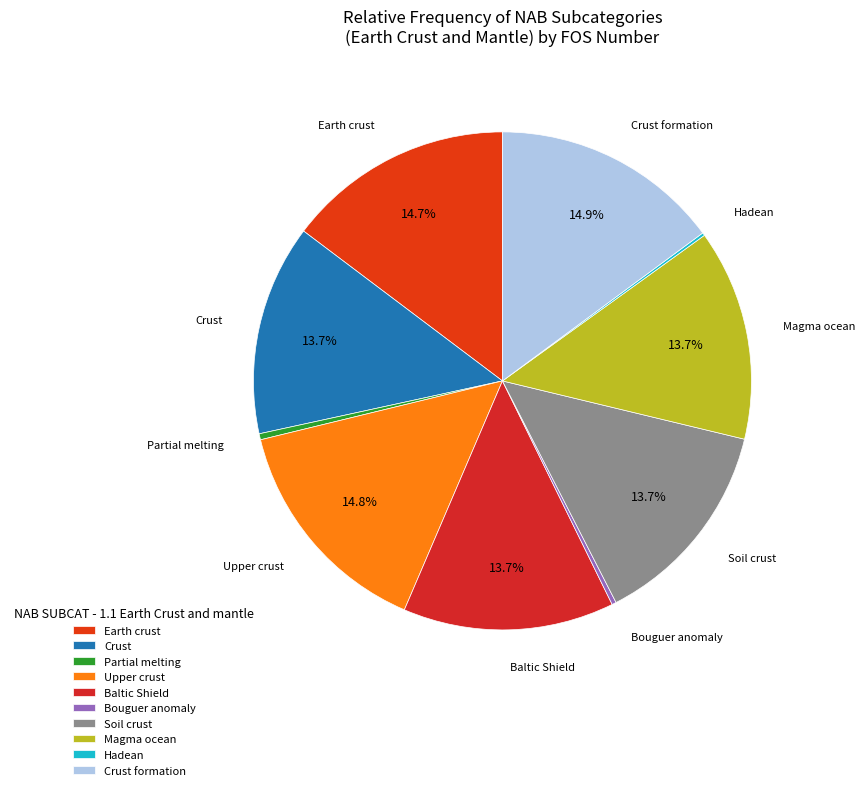

Is Upper crust the majority of the pie?

No